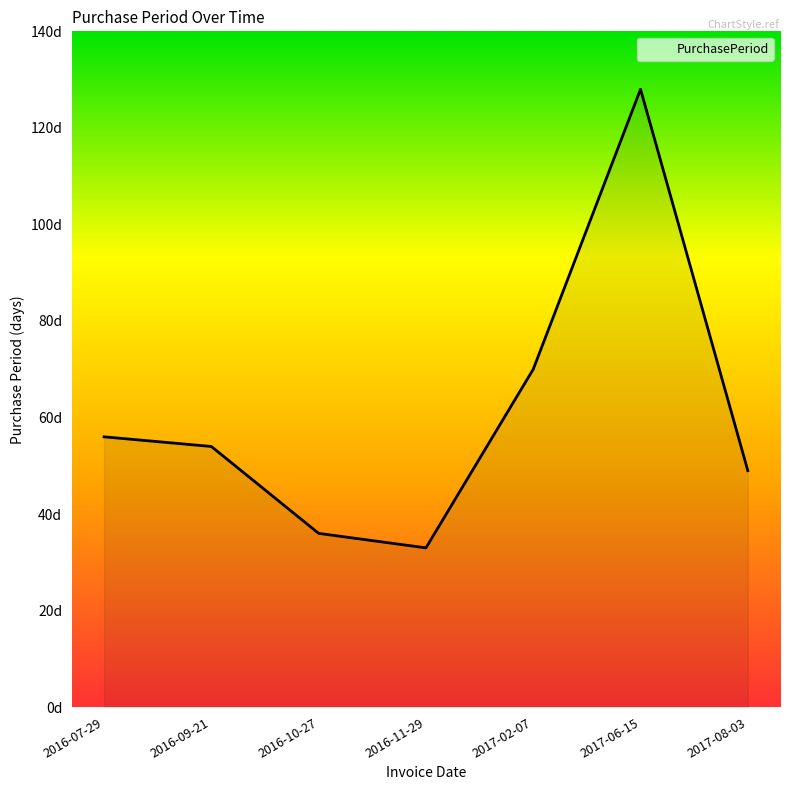

What is the average value?

61